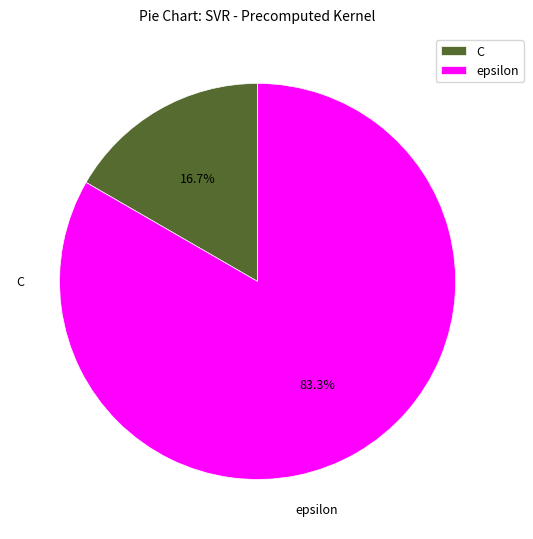

How many slices are in this pie chart?

2